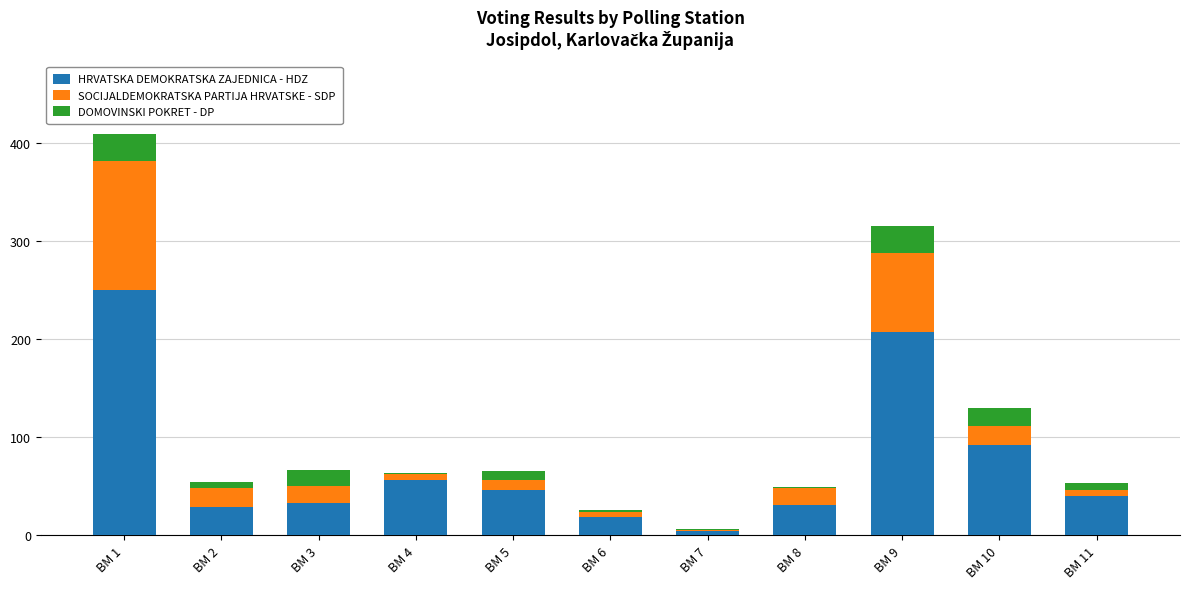

Which category has the highest value in the HRVATSKA DEMOKRATSKA ZAJEDNICA - HDZ series?

BM 1